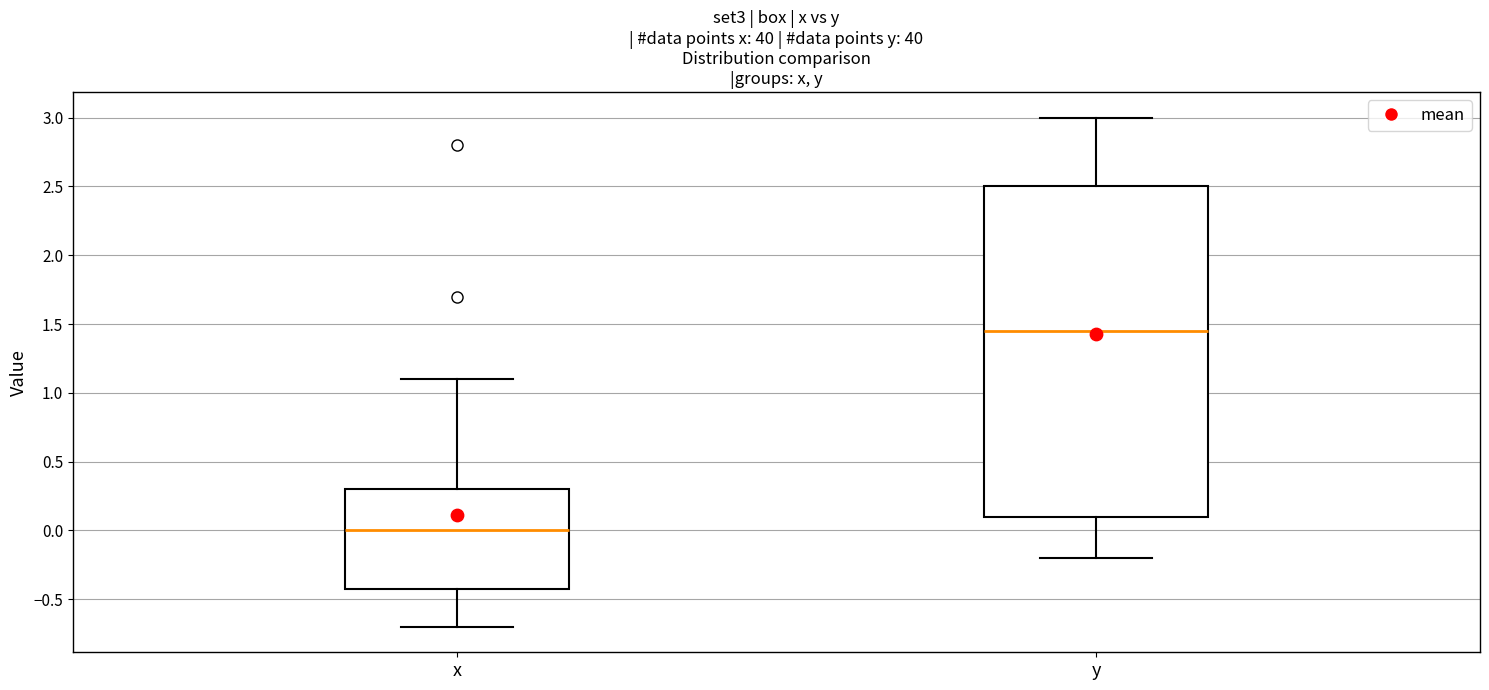

Where is the upper edge of the box for y on the y-axis? The values are not printed on the chart, so give them approximately, as read against the axis.

2.50